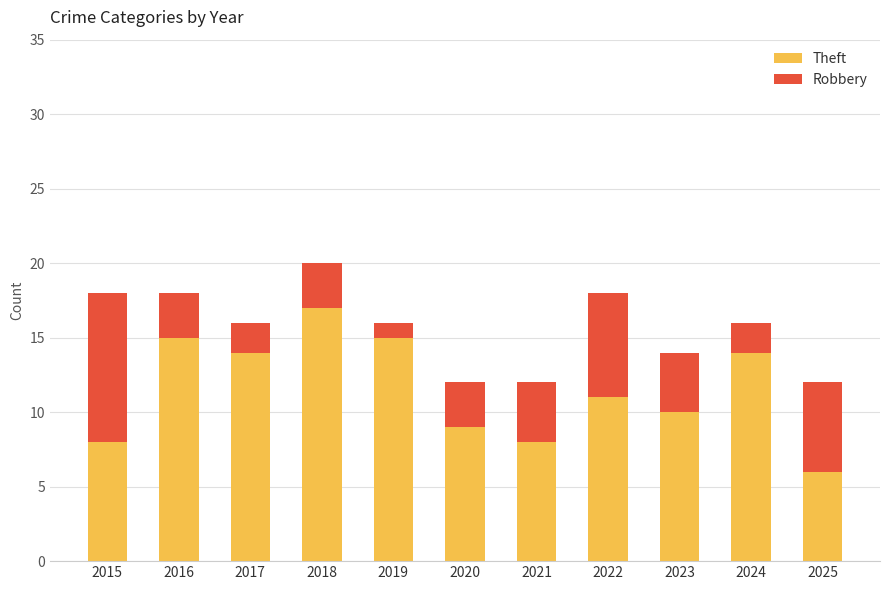

At which category is the sum across all series the highest?

2018